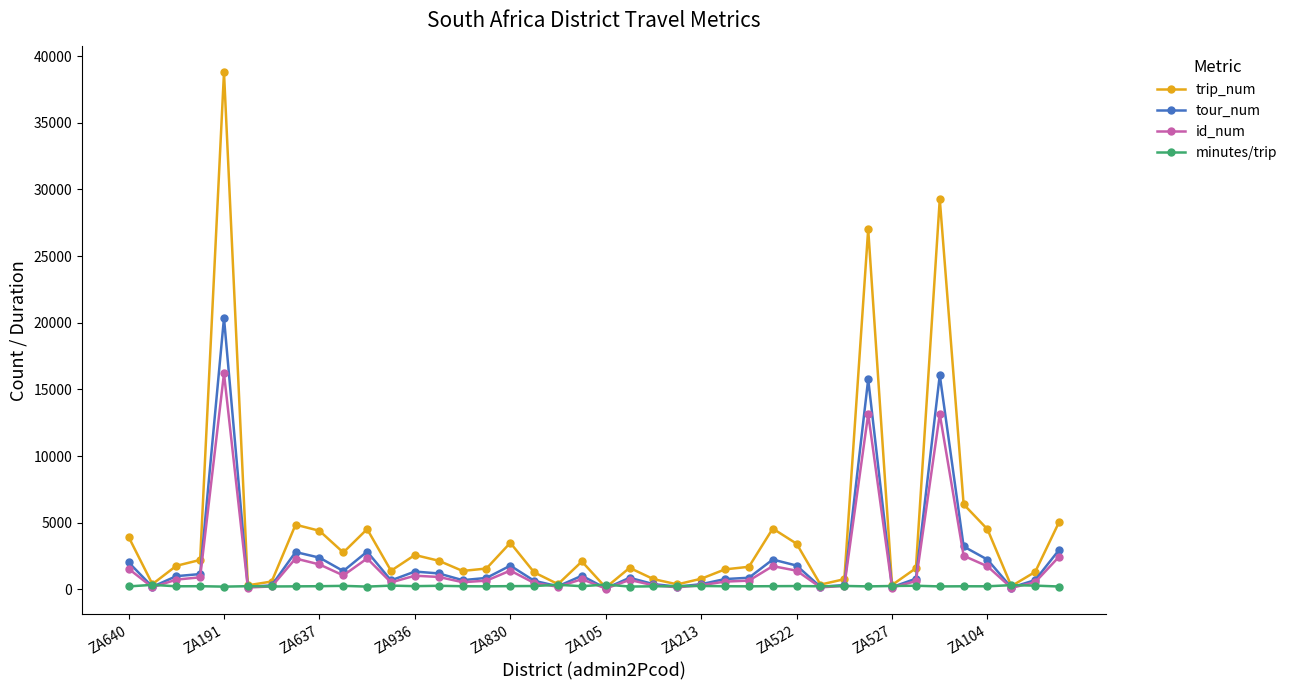

Which series has the largest total across all categories?

trip_num